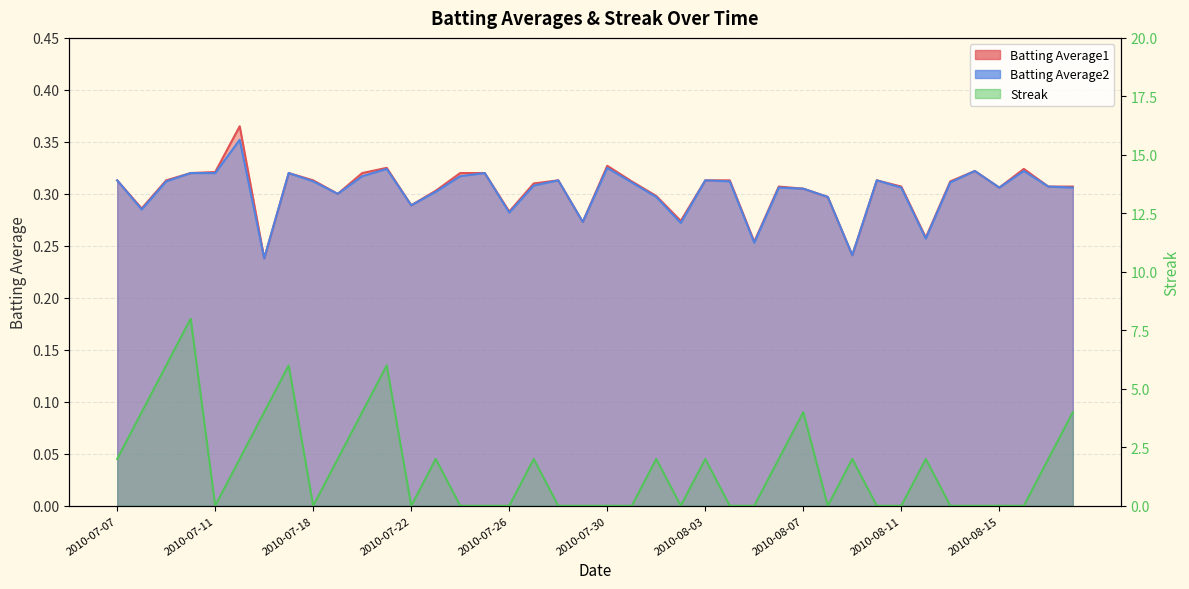

Reading right to left, extract all data points from this chart.

Batting Average1: 0.3	0.3	0.3	0.3	0.3	0.3	0.3	0.3	0.3	0.2	0.3	0.3	0.3	0.3	0.3	0.3	0.3	0.3	0.3	0.3	0.3	0.3	0.3	0.3	0.3	0.3	0.3	0.3	0.3	0.3	0.3	0.3	0.3	0.2	0.4	0.3	0.3	0.3	0.3	0.3
Batting Average2: 0.3	0.3	0.3	0.3	0.3	0.3	0.3	0.3	0.3	0.2	0.3	0.3	0.3	0.3	0.3	0.3	0.3	0.3	0.3	0.3	0.3	0.3	0.3	0.3	0.3	0.3	0.3	0.3	0.3	0.3	0.3	0.3	0.3	0.2	0.4	0.3	0.3	0.3	0.3	0.3
Streak: 4.0	2.0	0.0	0.0	0.0	0.0	2.0	0.0	0.0	2.0	0.0	4.0	2.0	0.0	0.0	2.0	0.0	2.0	0.0	0.0	0.0	0.0	2.0	0.0	0.0	0.0	2.0	0.0	6.0	4.0	2.0	0.0	6.0	4.0	2.0	0.0	8.0	6.0	4.0	2.0